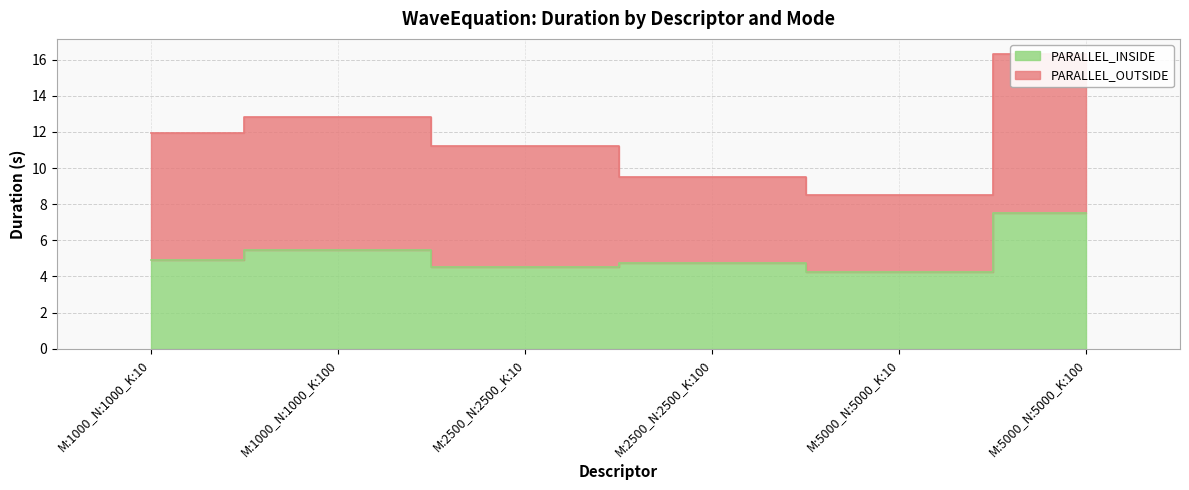

List the labels in order of value, largest first.

M:5000_N:5000_K:100, M:1000_N:1000_K:100, M:1000_N:1000_K:10, M:2500_N:2500_K:100, M:2500_N:2500_K:10, M:5000_N:5000_K:10